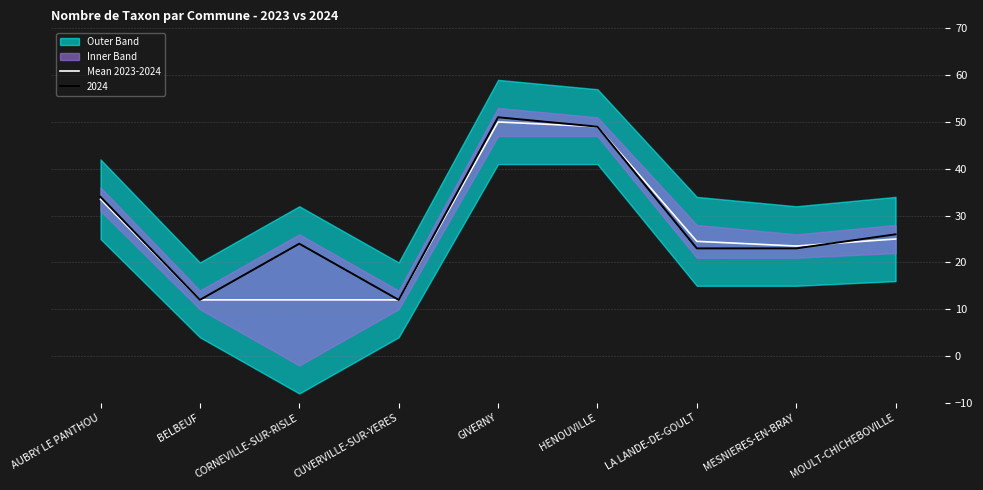

At which category does the data reach its first local valley?

MESNIERES-EN-BRAY